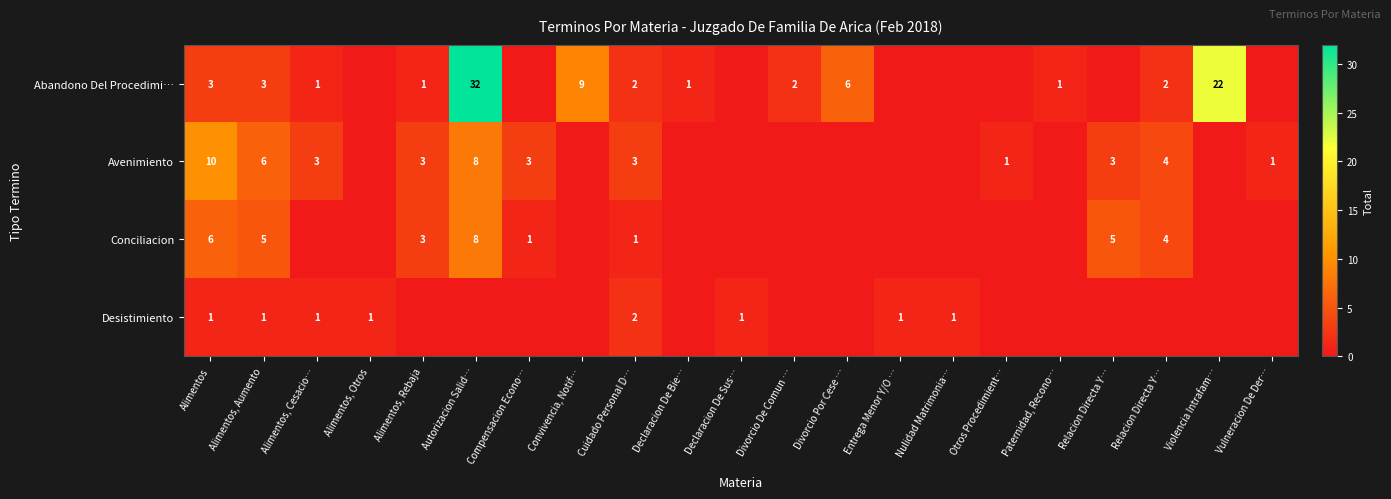

Count the Avenimiento values in the range 0 to 3.

17